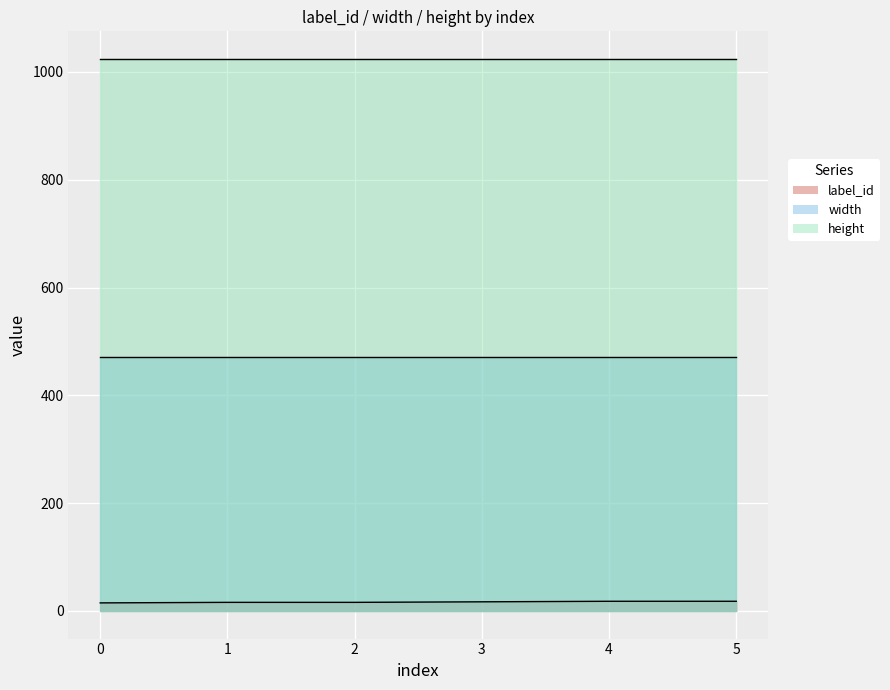

Reading left to right, what are all the values shown in this chart?

label_id: 15	16	16	17	18	18
width: 472	472	472	472	472	472
height: 1024	1024	1024	1024	1024	1024